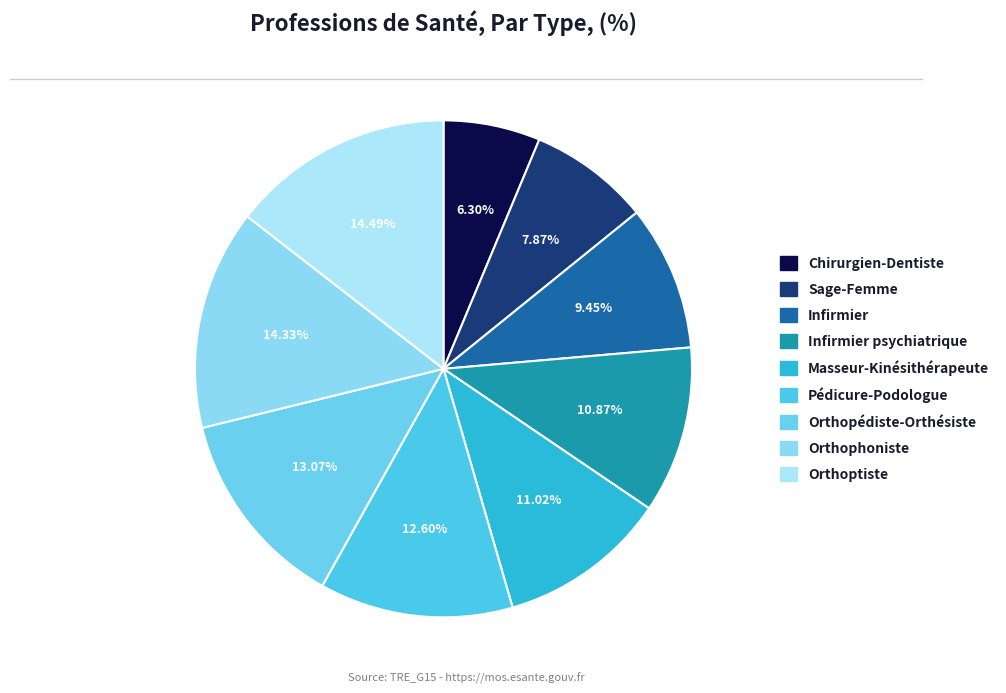

How many slices are in this pie chart?

9